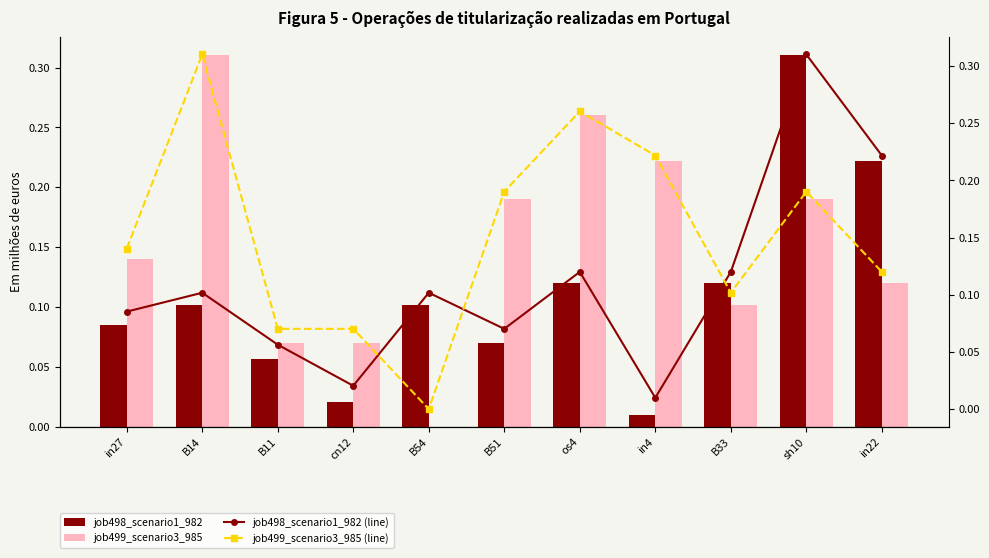

At how many categories does at least one series exceed 0?

11